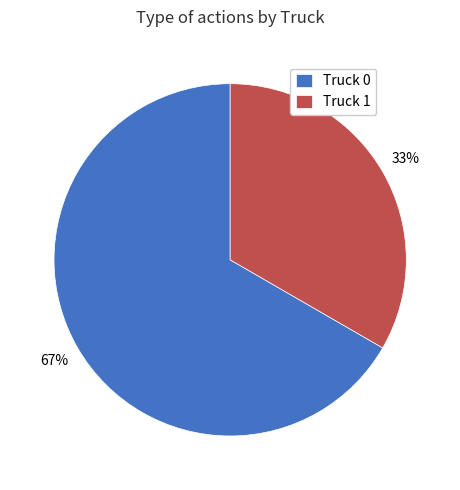

What percentage is the Truck 1 slice, to the nearest percent?

33%